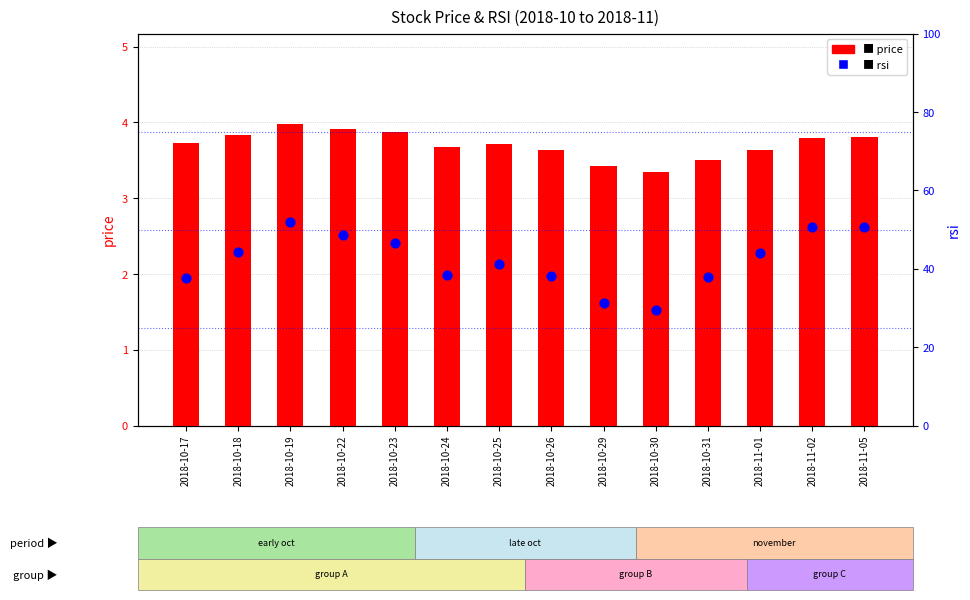

What are all the series names shown in the legend?

price, rsi